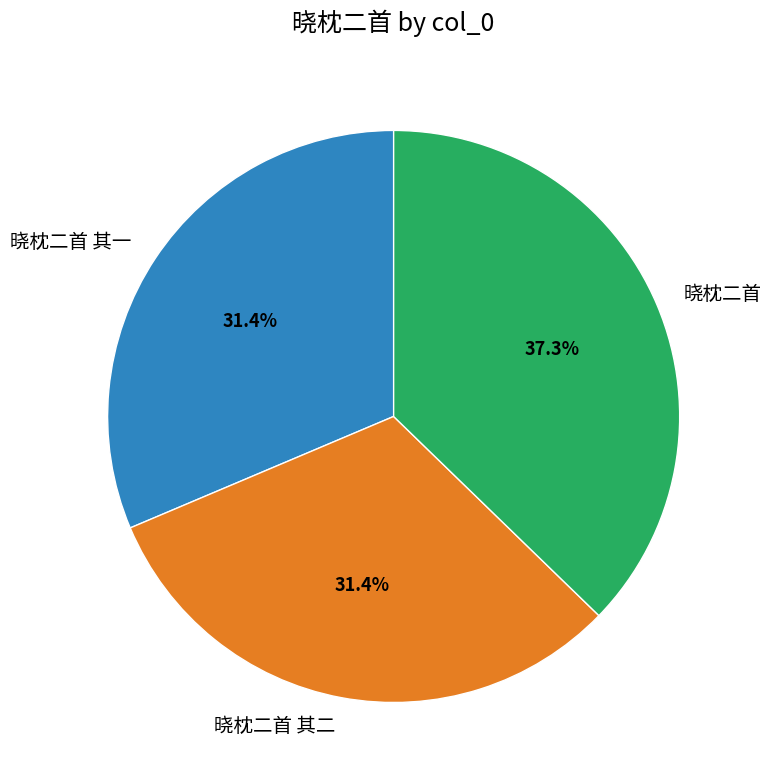

What percentage do 晓枕二首 and 晓枕二首 其一 together represent?

68.6%